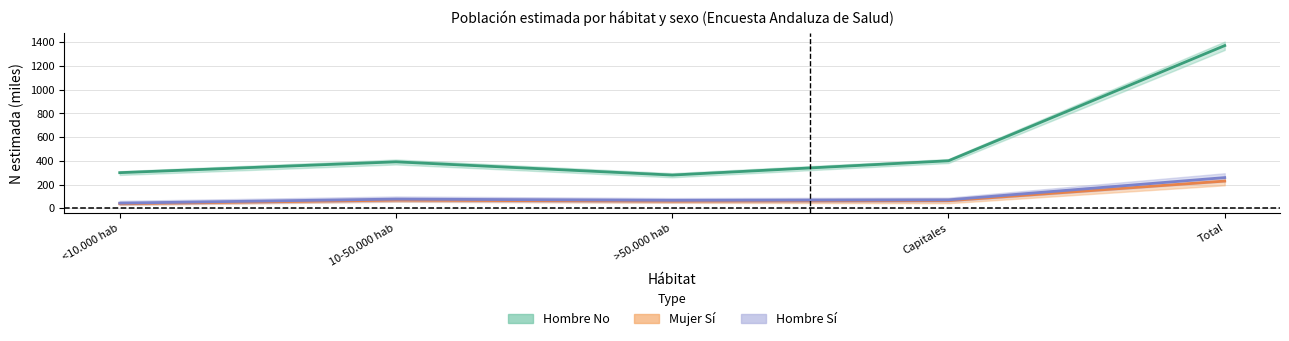

At <10.000 hab, list the series in order from smallest to largest.

Mujer Sí, Hombre Sí, Hombre No